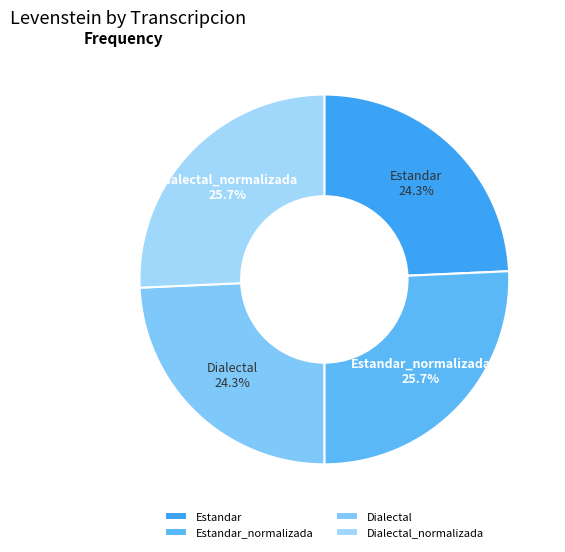

The Estandar_normalizada slice represents 26% of the pie. True or false?

True